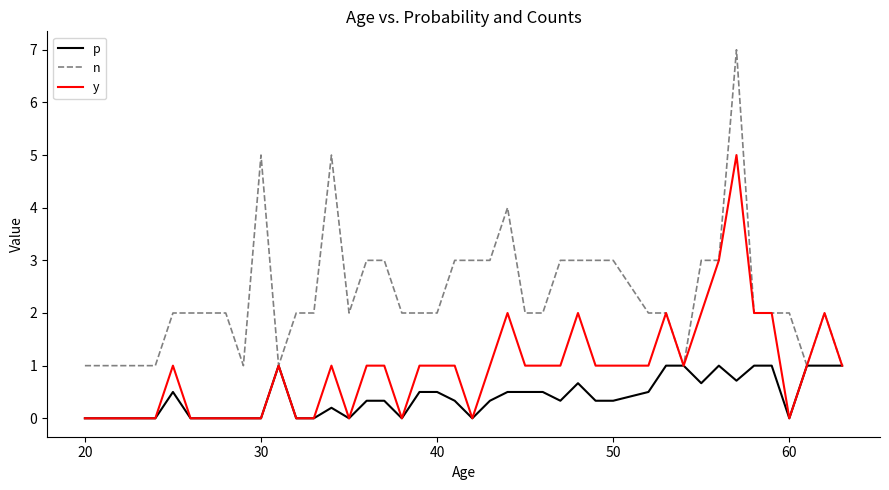

What is the greatest value displayed?

7.0